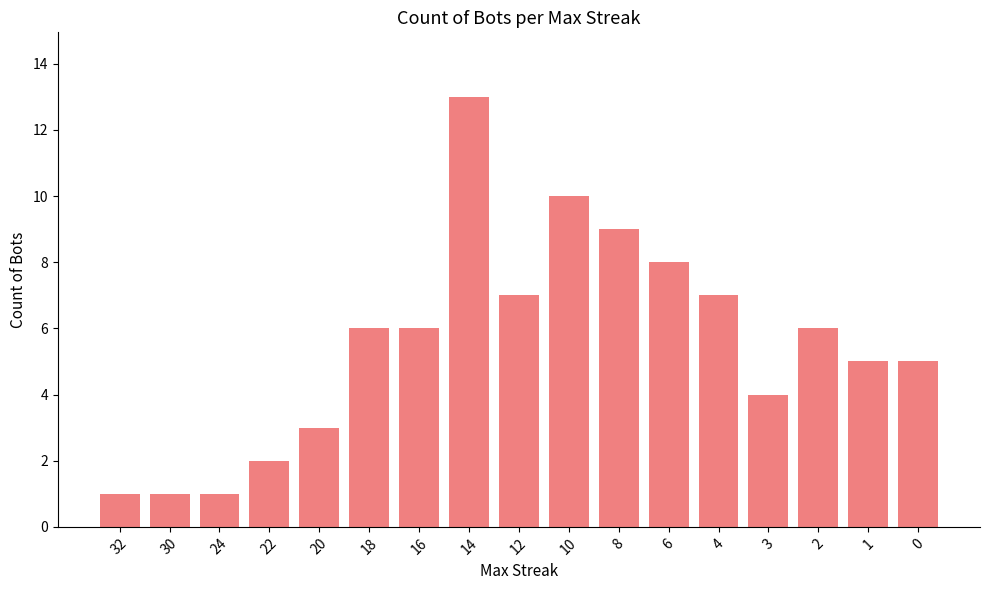

Reading left to right, what are all the values shown in this chart?

1	1	1	2	3	6	6	13	7	10	9	8	7	4	6	5	5